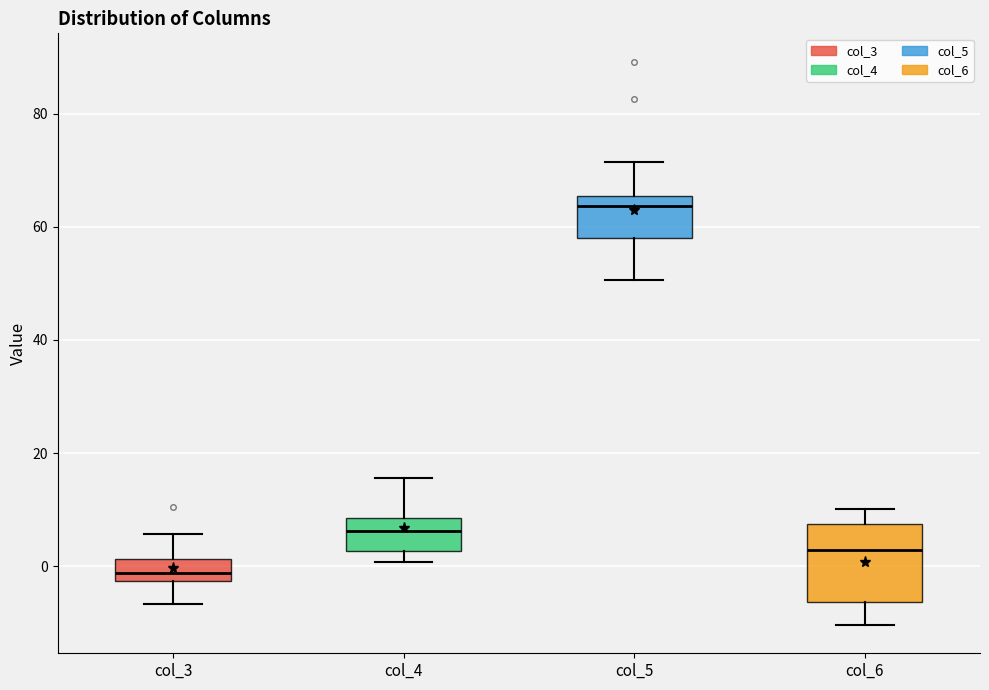

Reading left to right, transcribe this box plot: for each box, give where its median line is, the range the box spans, and where its two whiskers end, as read against the y-axis. The values are not printed on the chart, so give them approximately, as read against the axis.

col_3: median -2 (inside the box), box -2 to 2, whiskers -6 to 6
col_4: median 6, box 2 to 8, whiskers 0 to 16
col_5: median 64, box 58 to 66, whiskers 50 to 72
col_6: median 2, box -6 to 8, whiskers -10 to 10